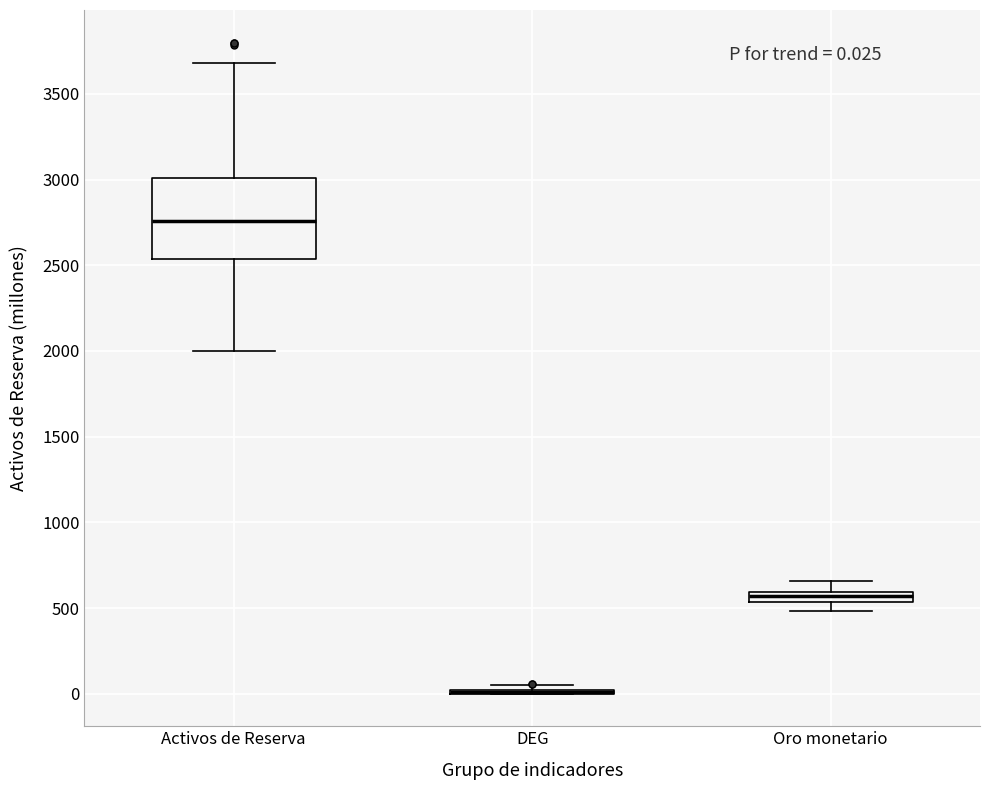

Which box is the tallest, from its lower edge to its upper edge?

Activos de Reserva